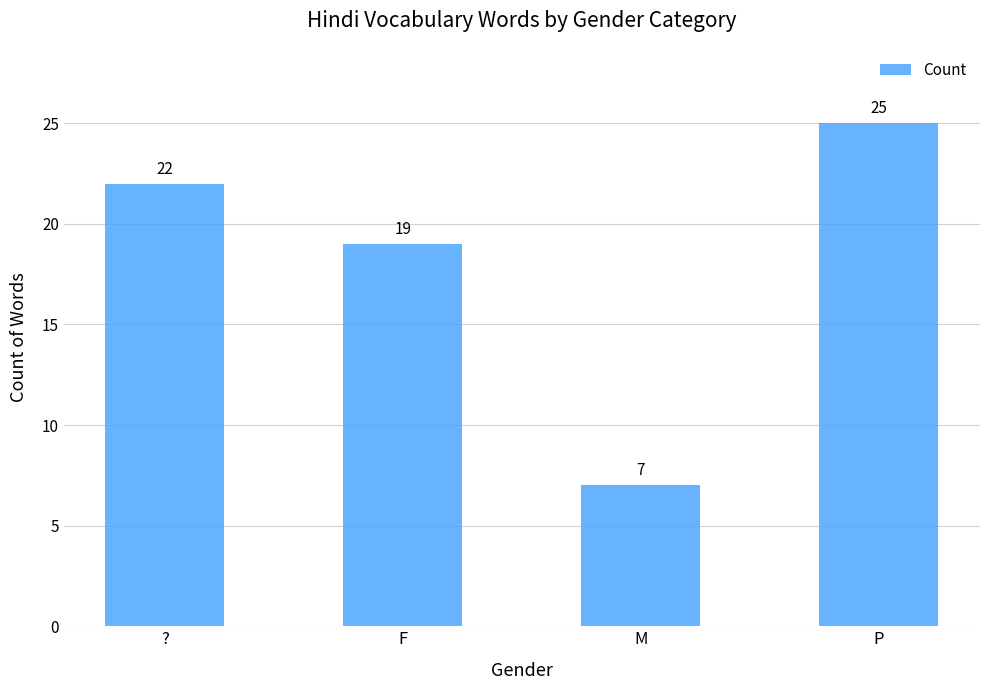

Reading left to right, list all the values displayed in this chart.

22	19	7	25